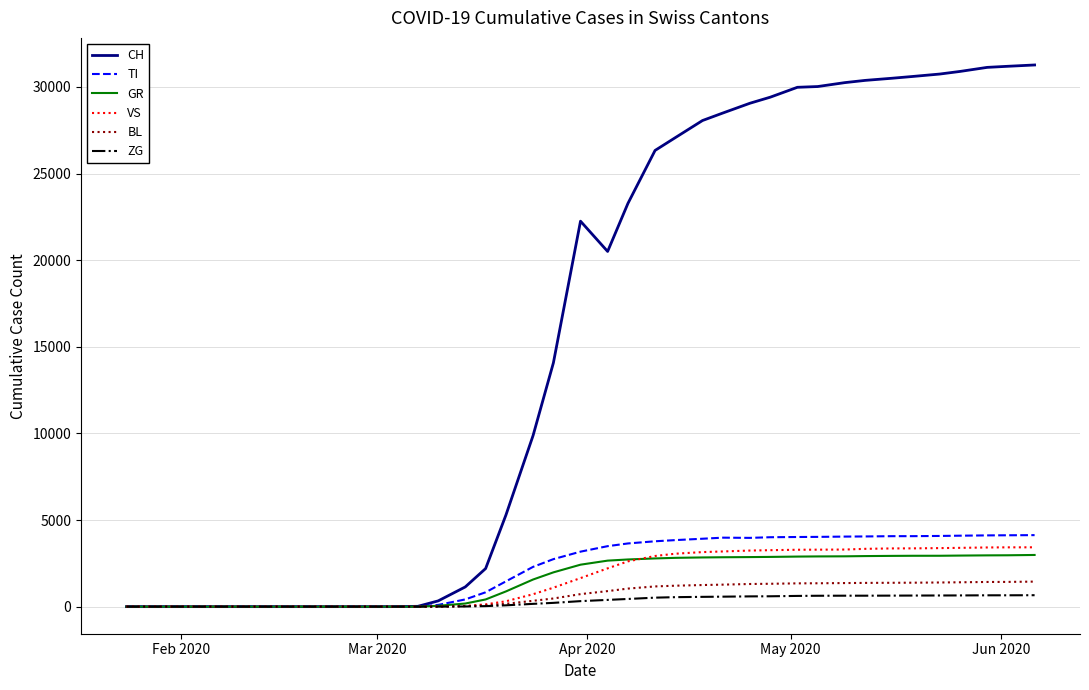

Which series has the largest total across all categories?

CH